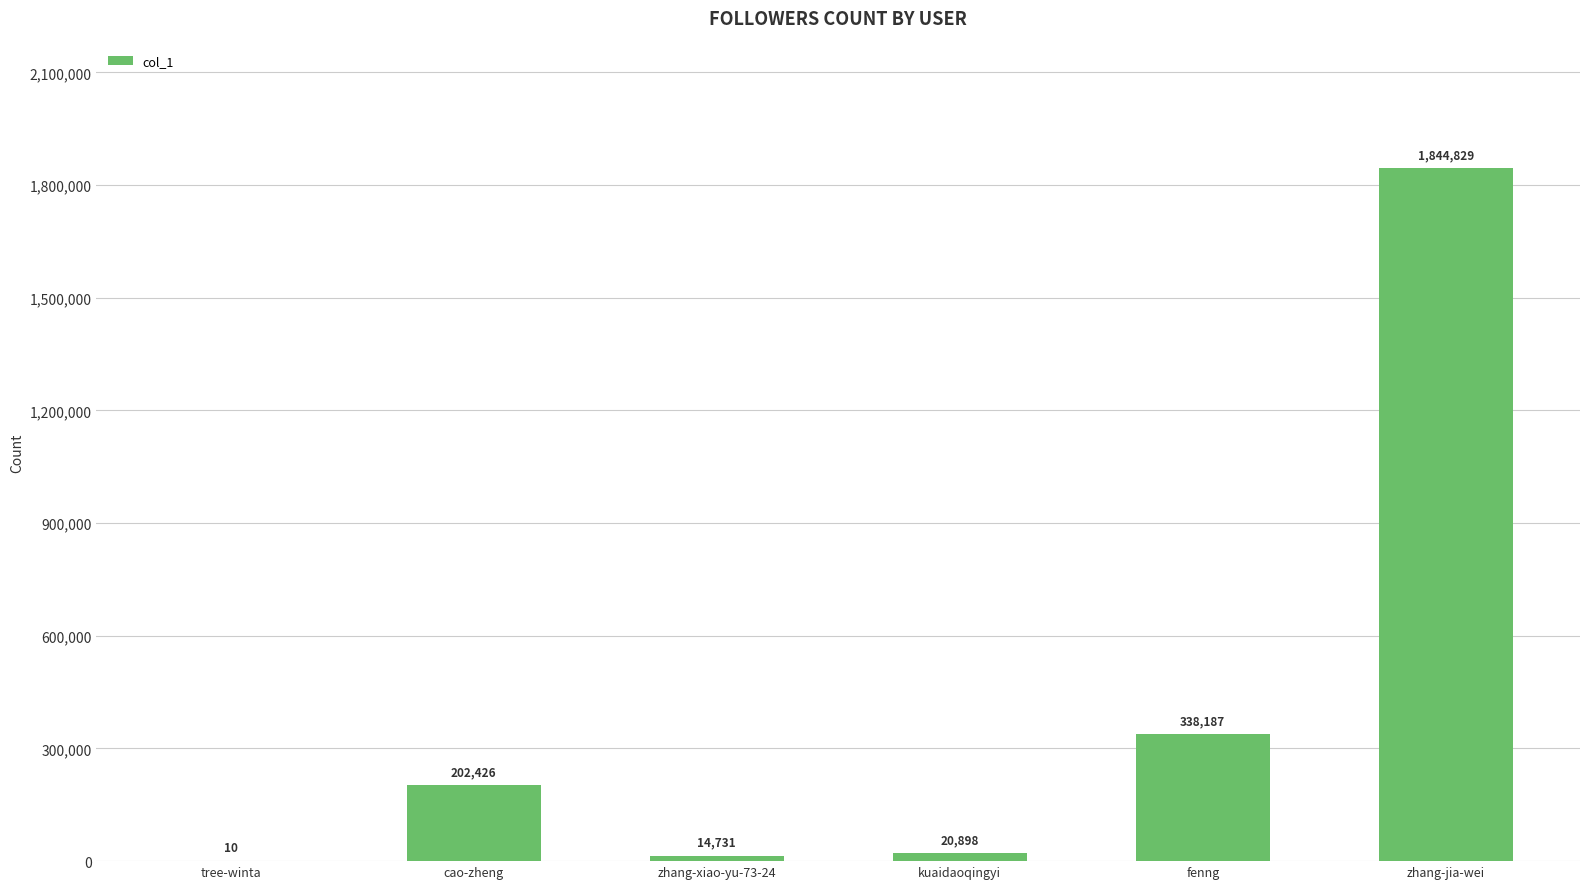

What is the sum of all values?

2421081